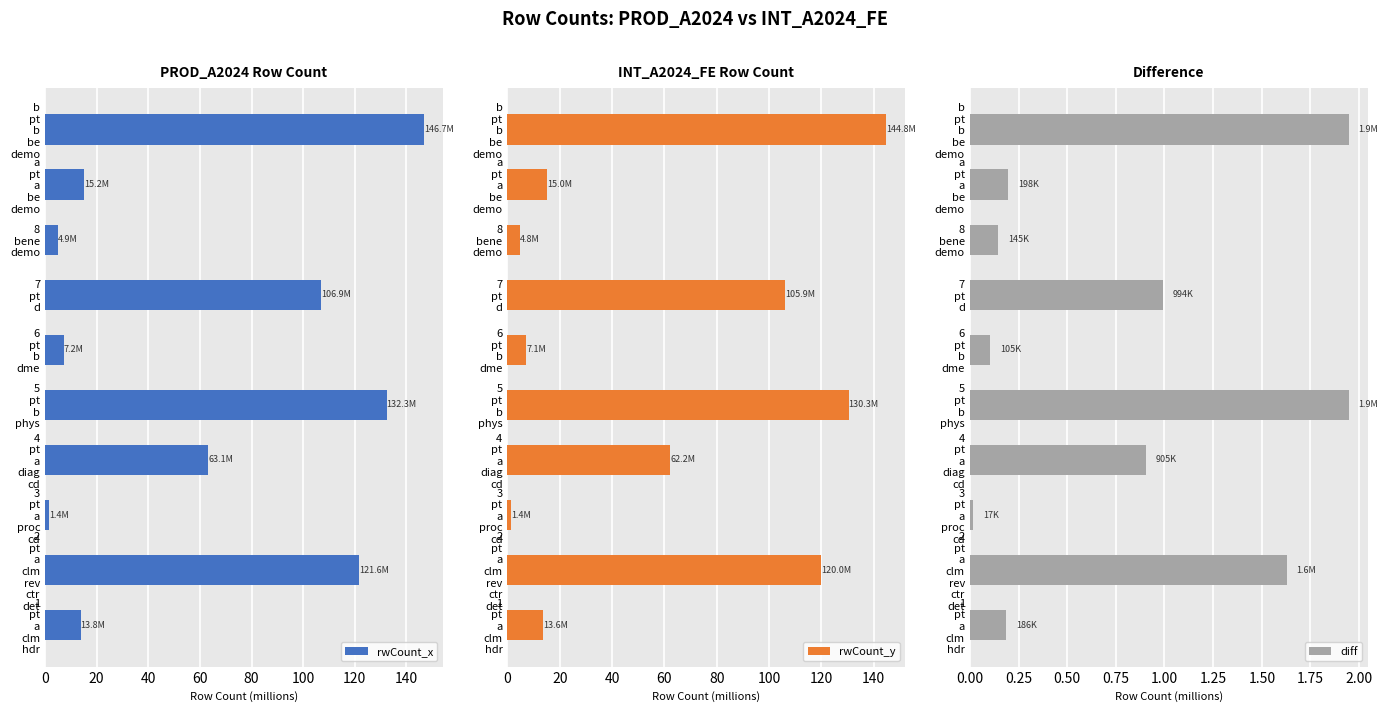

What is the maximum value for rwCount_x?

146.7